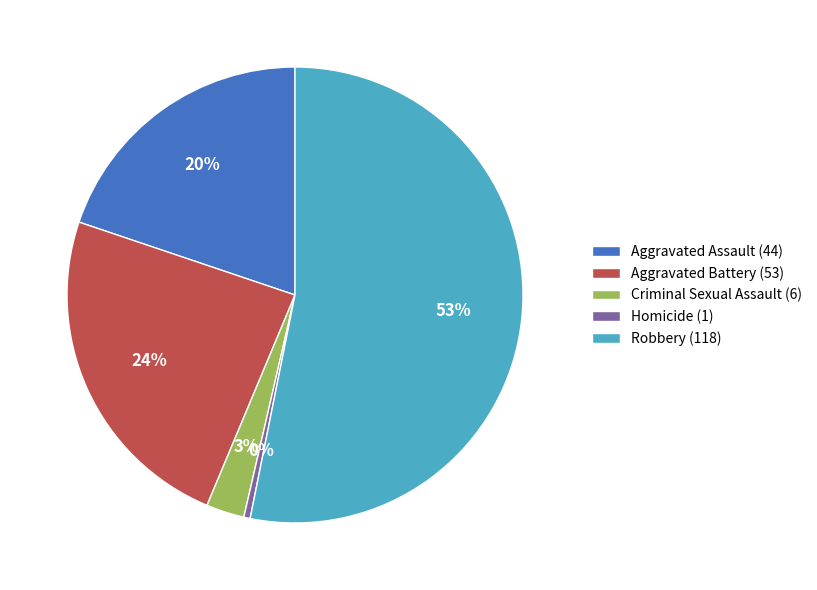

Count the number of slices in the pie.

5